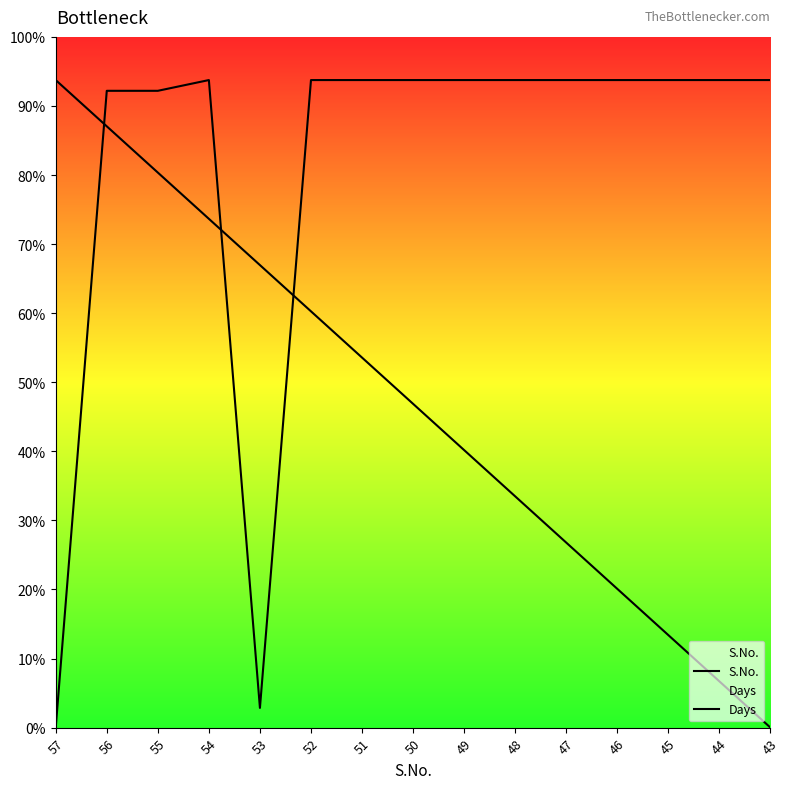

How many interior local peaks does the Days series have?

1